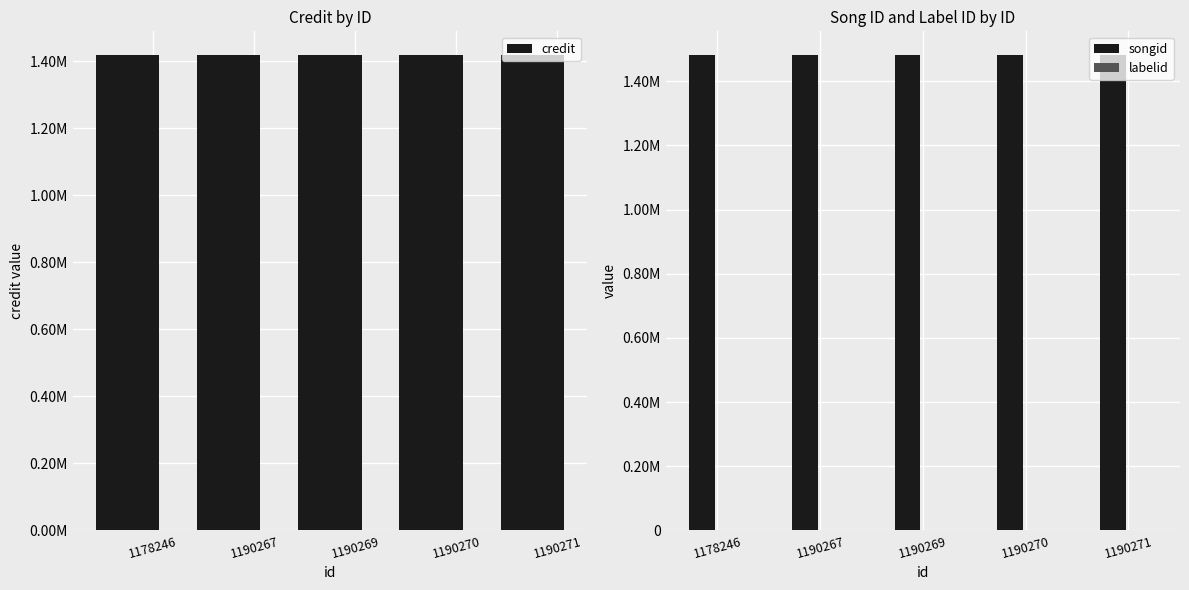

Which series changed the most between 1190267 and 1190271?

credit